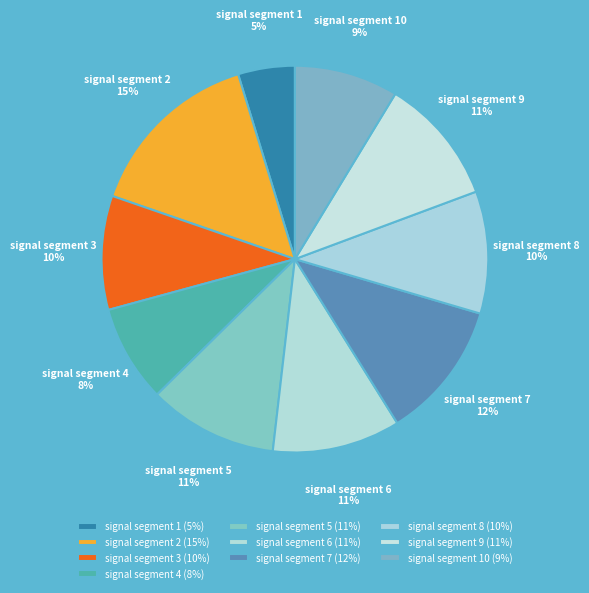

Do signal segment 1 and signal segment 7 together represent more than half of the pie?

No